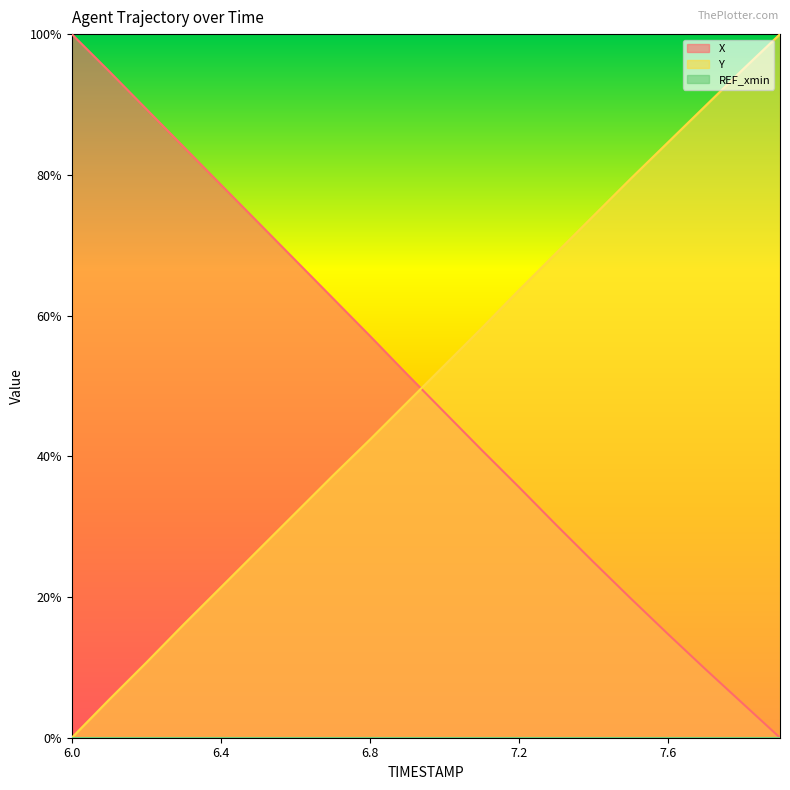

The value of Y at 7.9 is 0.4. True or false?

False